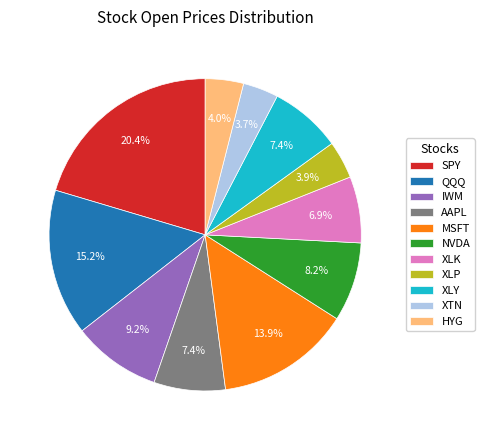

What percentage is the SPY slice, to the nearest percent?

20%